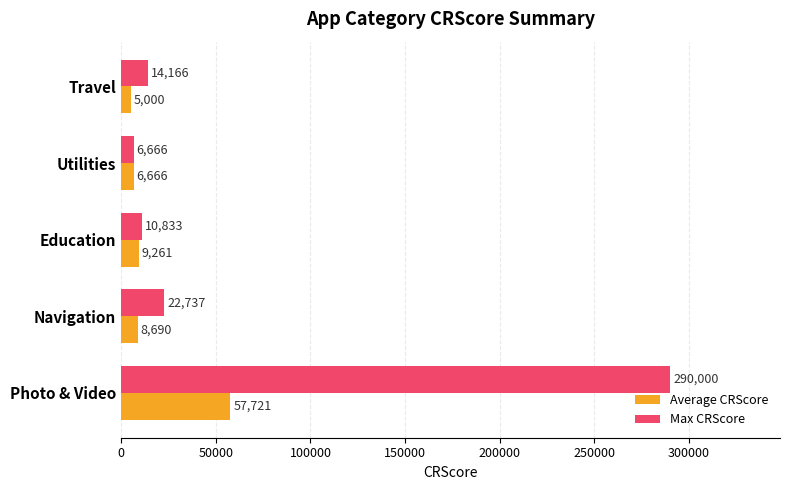

What is the sum of the Average CRScore values at Navigation and Utilities?

15356